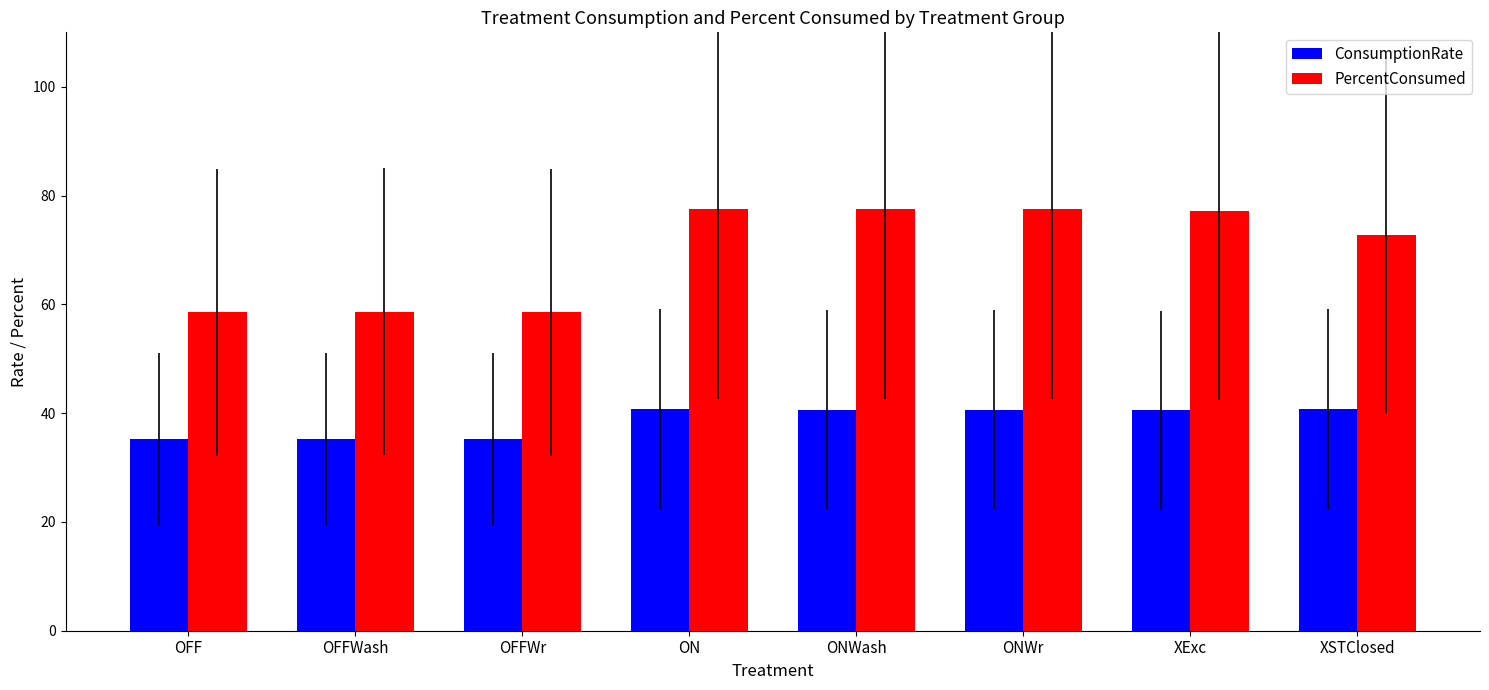

What is the difference between the second highest and second lowest values in the PercentConsumed series?

19.0